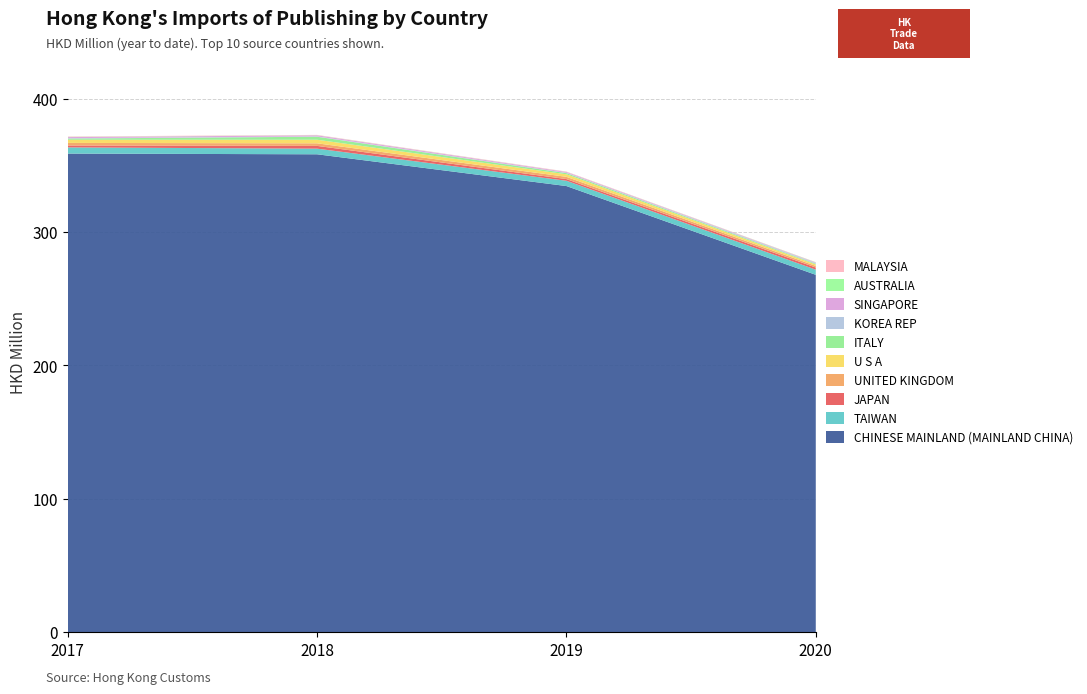

Reading left to right, list all the values displayed in this chart.

201712: CHINESE MAINLAND (MAINLAND CHINA)=358.8	TAIWAN=4.6	JAPAN=1.4	UNITED KINGDOM=1.9	U S A=2.4	ITALY=0.9	KOREA REP=0.3	SINGAPORE=0.8	AUSTRALIA=0.1	MALAYSIA=0.3
201812: CHINESE MAINLAND (MAINLAND CHINA)=358.3	TAIWAN=4.2	JAPAN=2.1	UNITED KINGDOM=1.9	U S A=2.7	ITALY=2.3	KOREA REP=0.2	SINGAPORE=0.8	AUSTRALIA=0.1	MALAYSIA=0.2
201912: CHINESE MAINLAND (MAINLAND CHINA)=334.5	TAIWAN=4.0	JAPAN=1.3	UNITED KINGDOM=1.7	U S A=1.9	ITALY=0.9	KOREA REP=0.2	SINGAPORE=0.7	AUSTRALIA=0.1	MALAYSIA=0.2
202011: CHINESE MAINLAND (MAINLAND CHINA)=267.9	TAIWAN=3.9	JAPAN=1.6	UNITED KINGDOM=1.2	U S A=1.1	ITALY=0.5	KOREA REP=0.5	SINGAPORE=0.4	AUSTRALIA=0.2	MALAYSIA=0.1